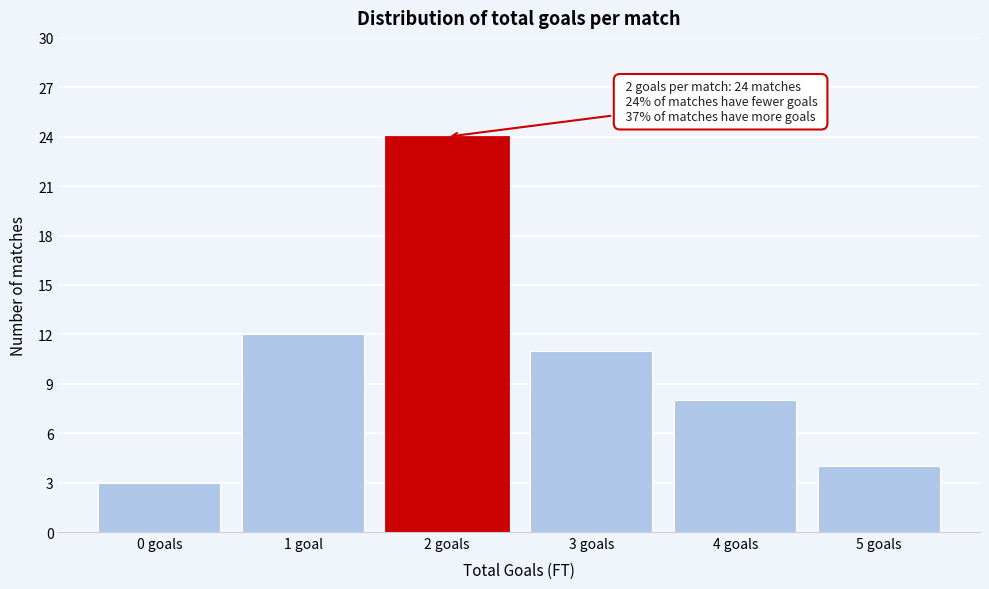

Reading left to right, list all the values displayed in this chart.

0 goals=3	1 goal=12	2 goals=24	3 goals=11	4 goals=8	5 goals=4